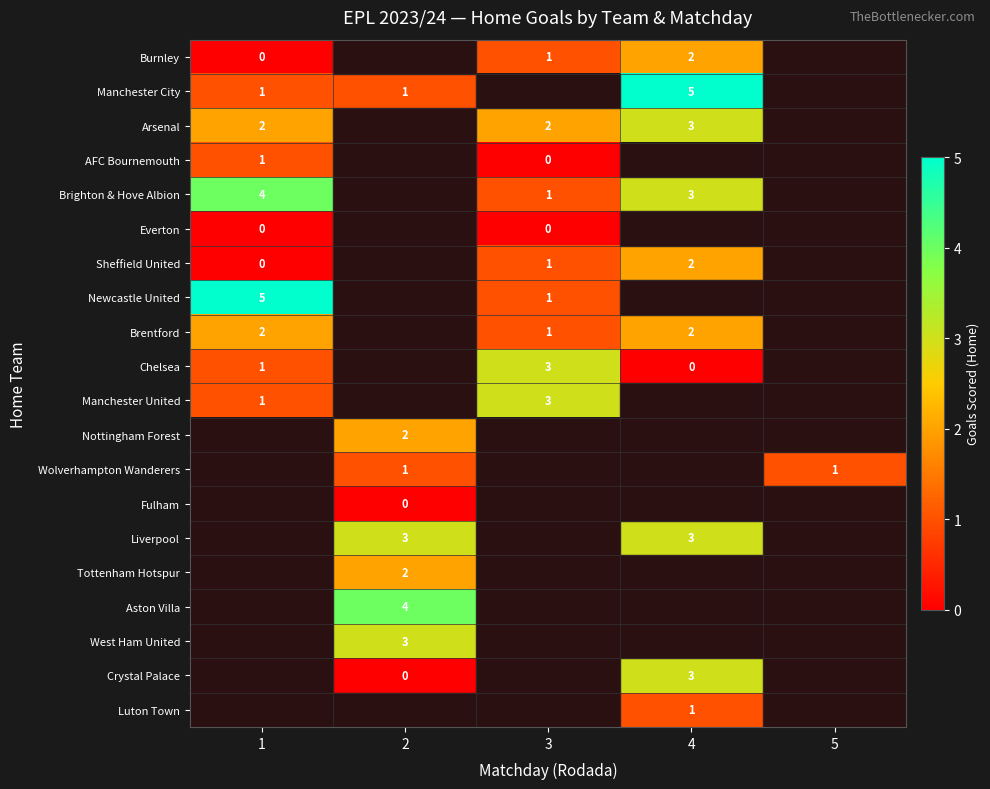

True or false: AFC Bournemouth has a value of 1 at 1.

True